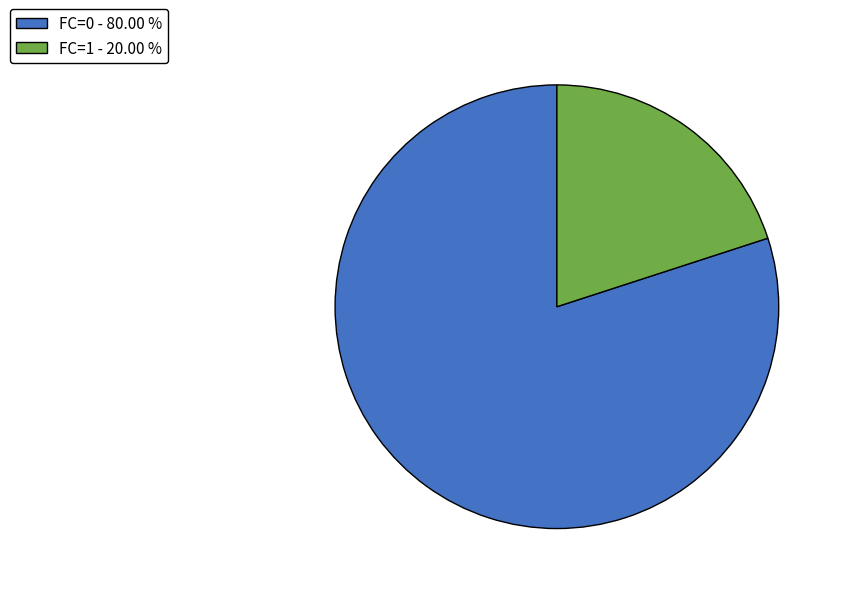

The FC=1 slice represents 34% of the pie. True or false?

False